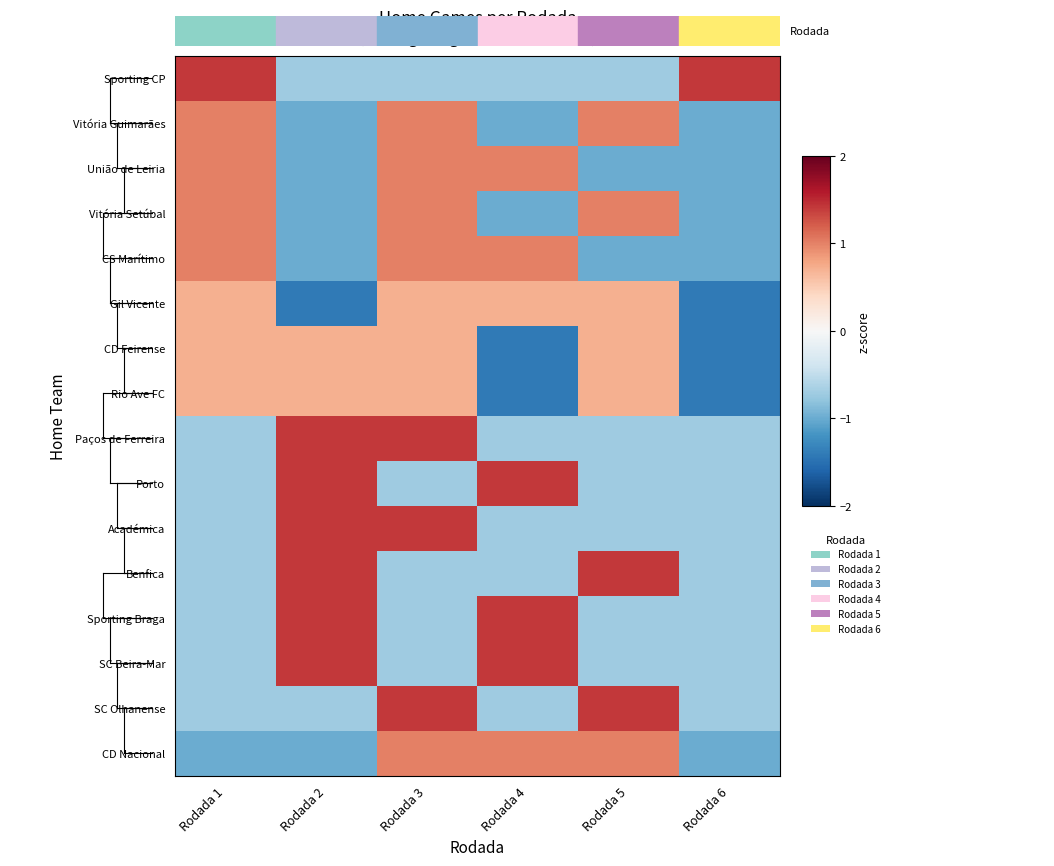

Which category has the highest value across all series?

Rodada 1